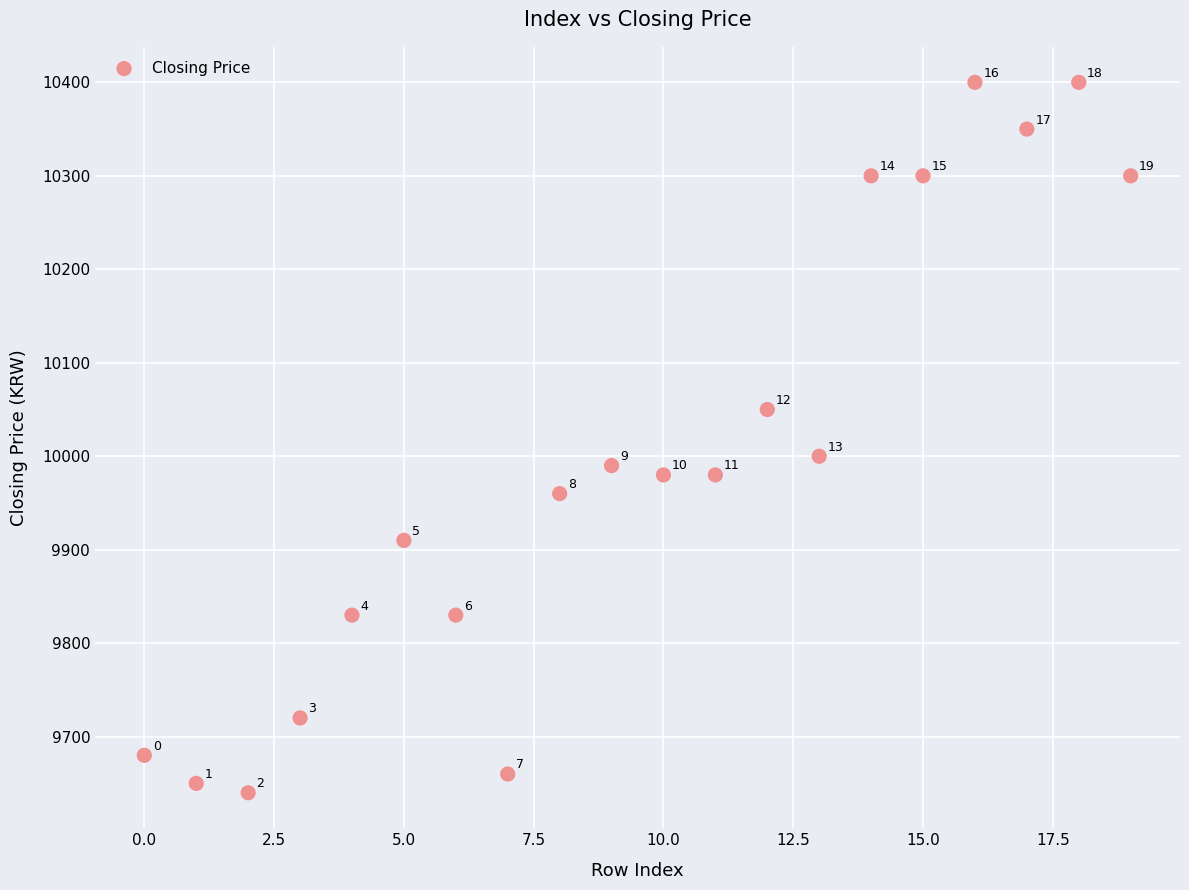

What Y value in the scatter plot is closest to 10020?

10000